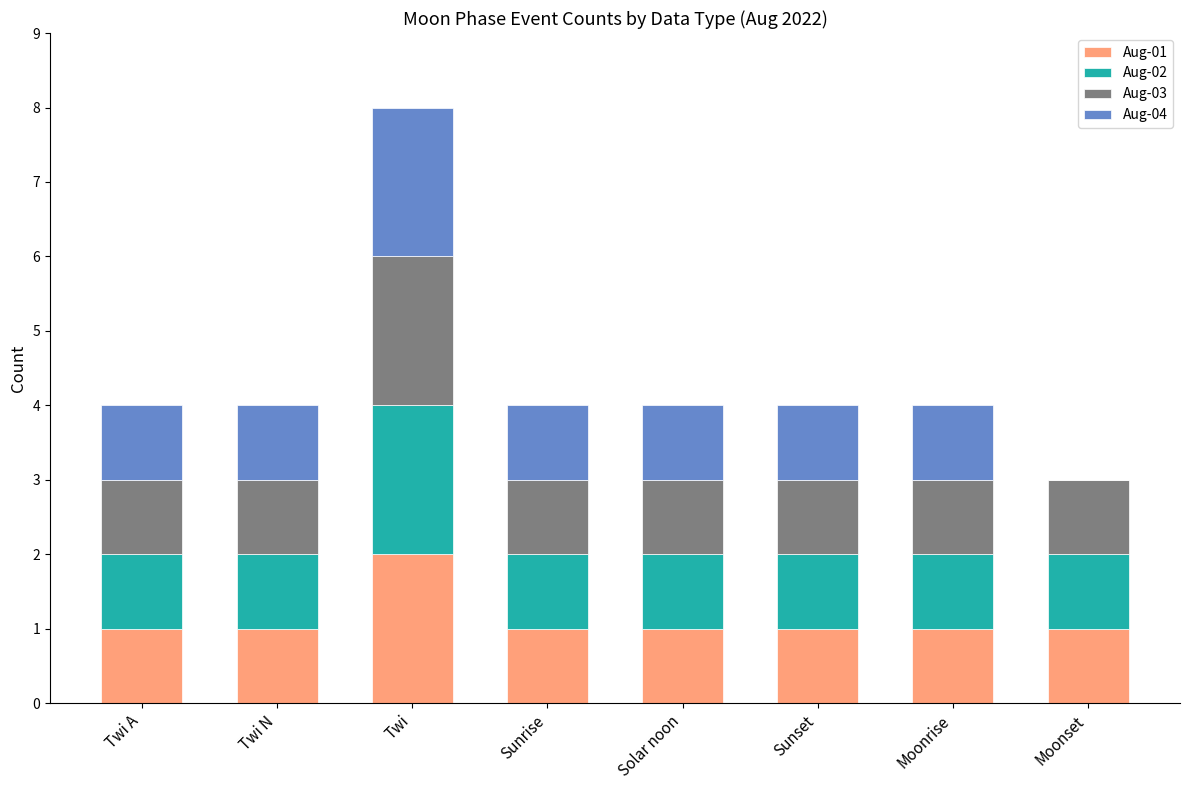

What are all the series names shown in the legend?

Aug-01, Aug-02, Aug-03, Aug-04